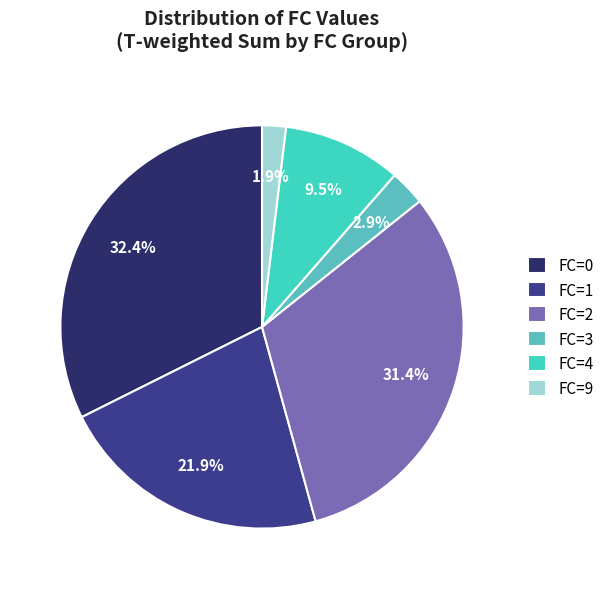

What percentage is the FC=2 slice, to the nearest percent?

31%